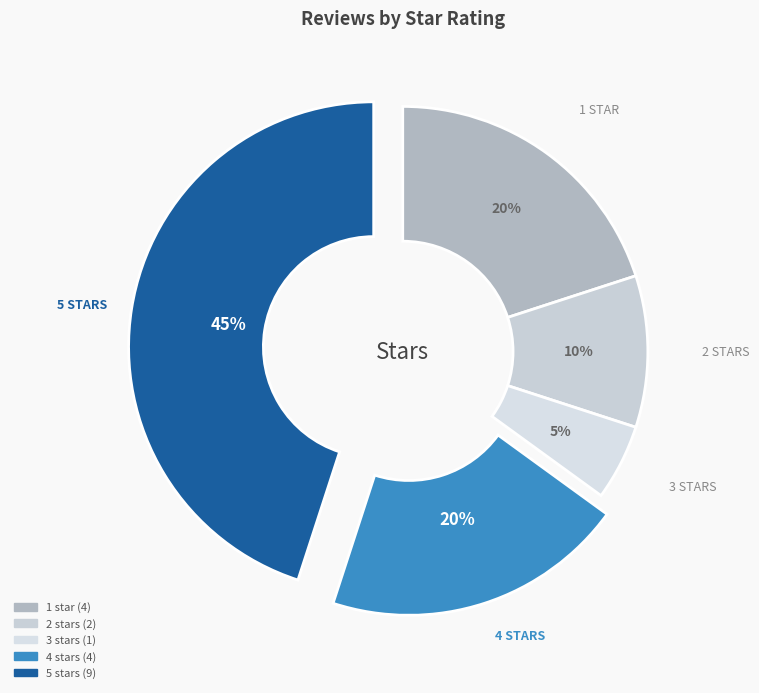

The 4 stars slice represents 20% of the pie. True or false?

True